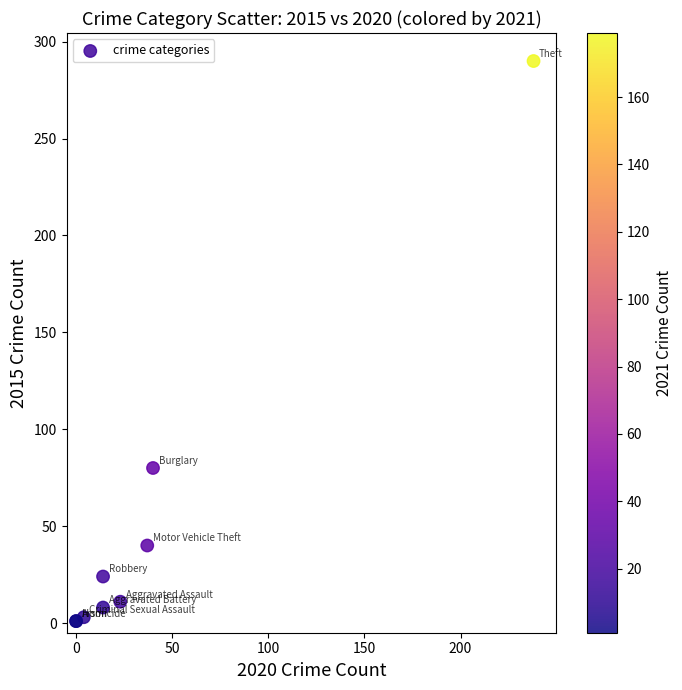

What Y value in the scatter plot is closest to 145?

80